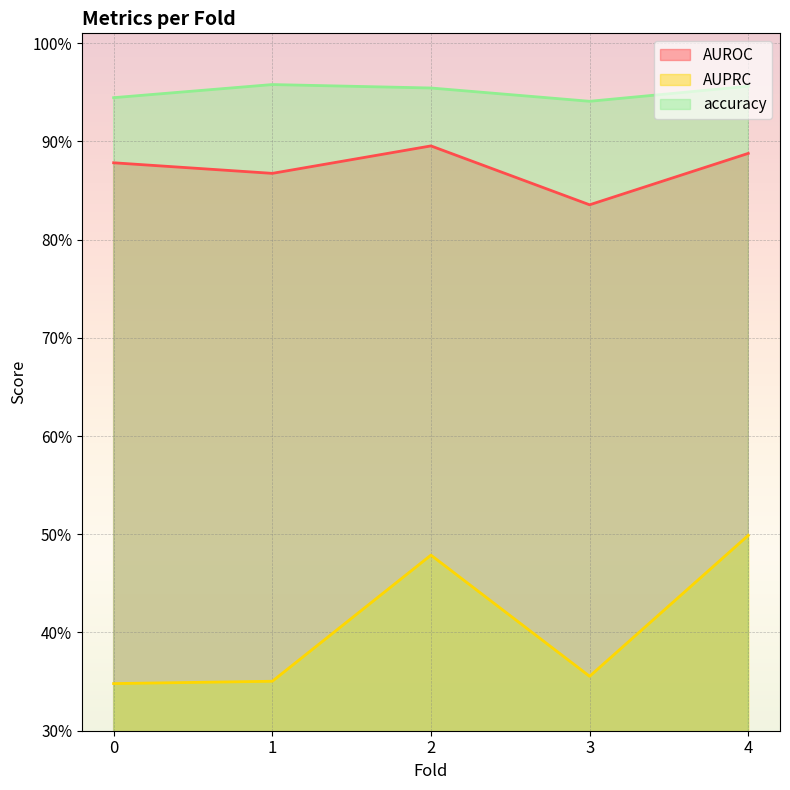

Reading left to right, extract all data points from this chart.

AUROC: 0.9	0.9	0.9	0.8	0.9
AUPRC: 0.3	0.4	0.5	0.4	0.5
accuracy: 0.9	1.0	1.0	0.9	1.0